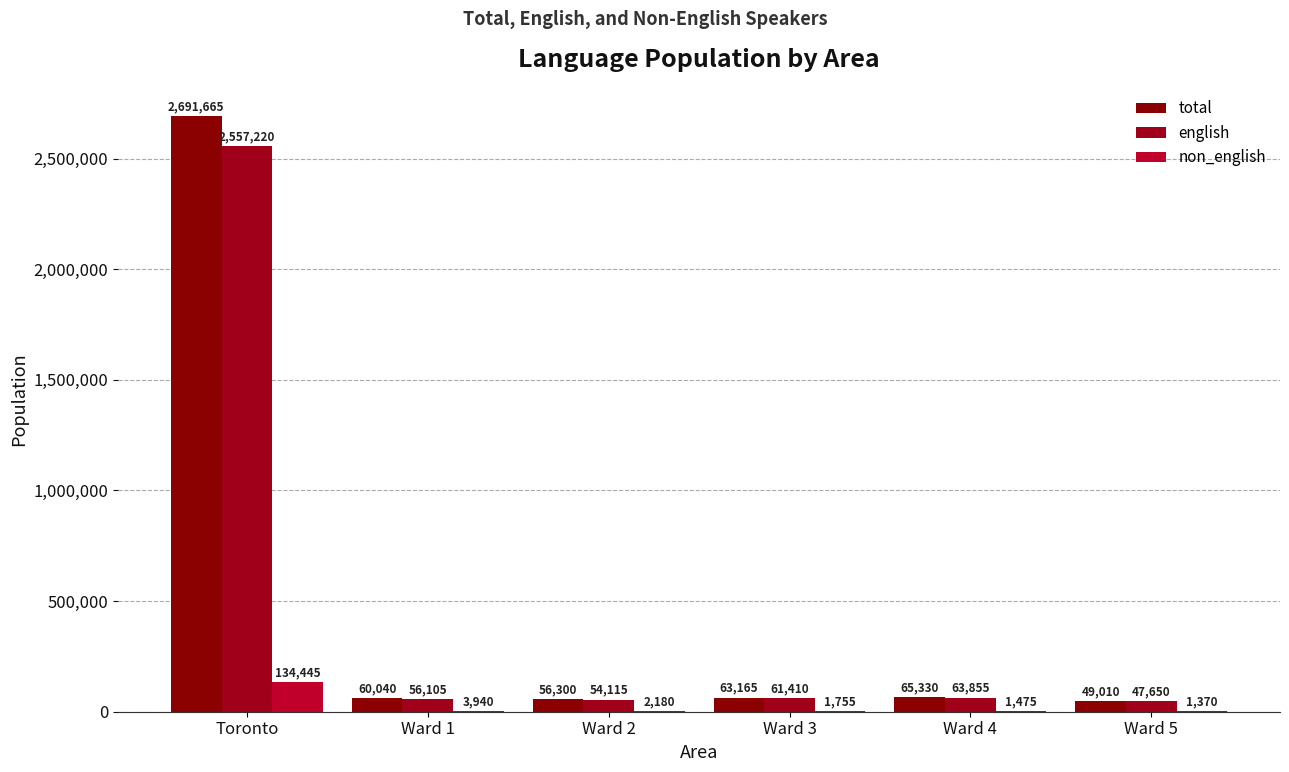

What is the average value of the english series?

473392